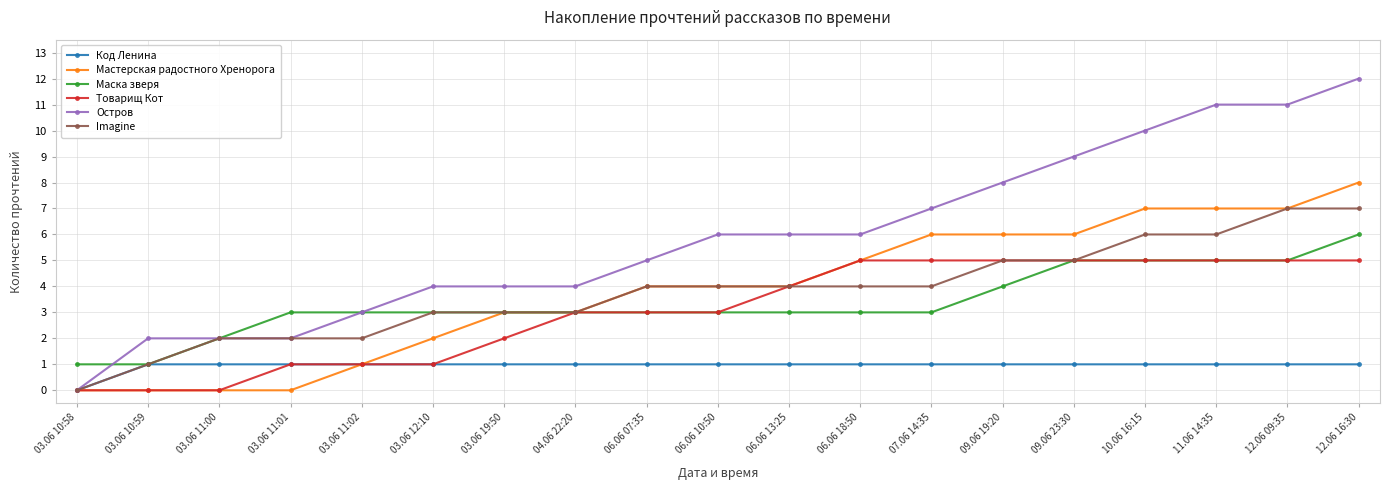

Is the value of Остров at 03.06 10:59 greater than the value of Товарищ Кот at 03.06 10:58?

Yes